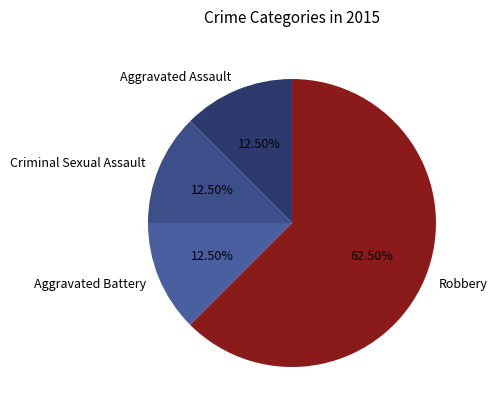

The Aggravated Battery slice represents 1% of the pie. True or false?

False